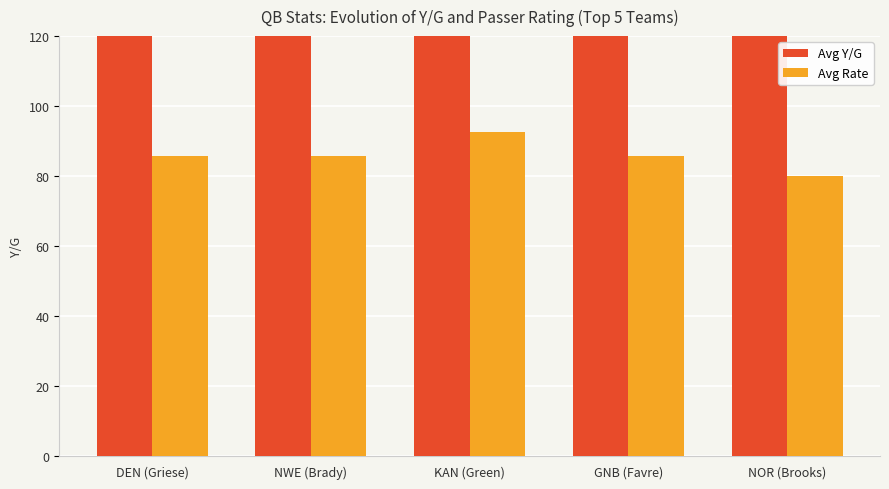

What is the total value across all series at DEN (Griese)?

332.8